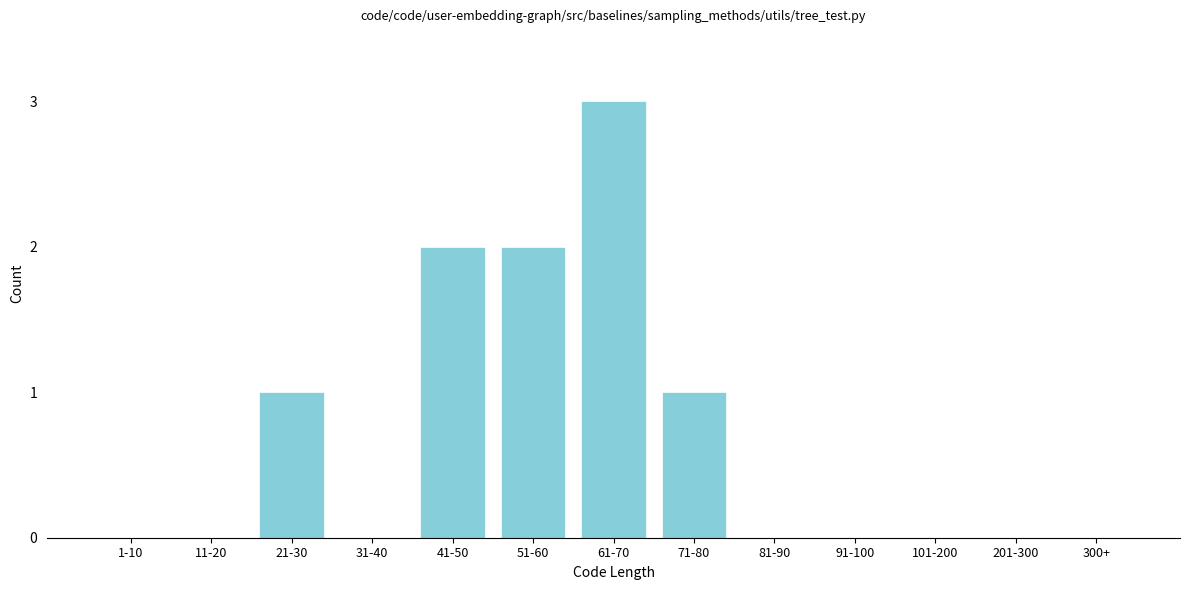

Reading left to right, transcribe all the data shown in this chart.

1-10=0	11-20=0	21-30=1	31-40=0	41-50=2	51-60=2	61-70=3	71-80=1	81-90=0	91-100=0	101-200=0	201-300=0	300+=0